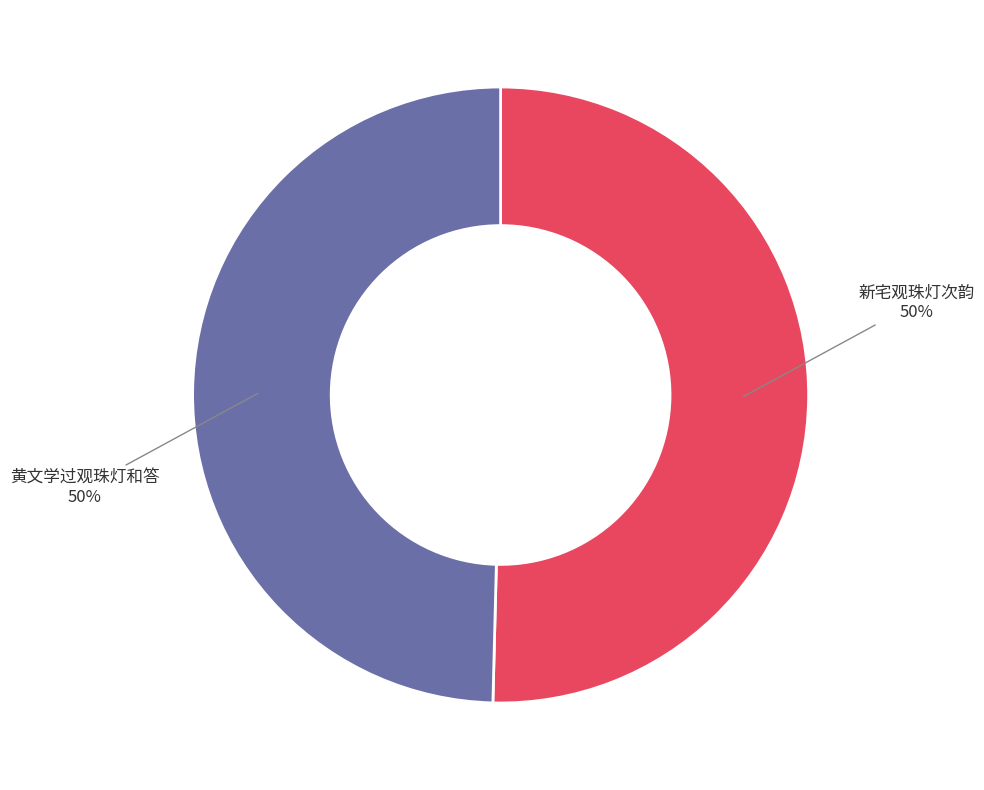

To the nearest percent, what is the average slice percentage?

50%